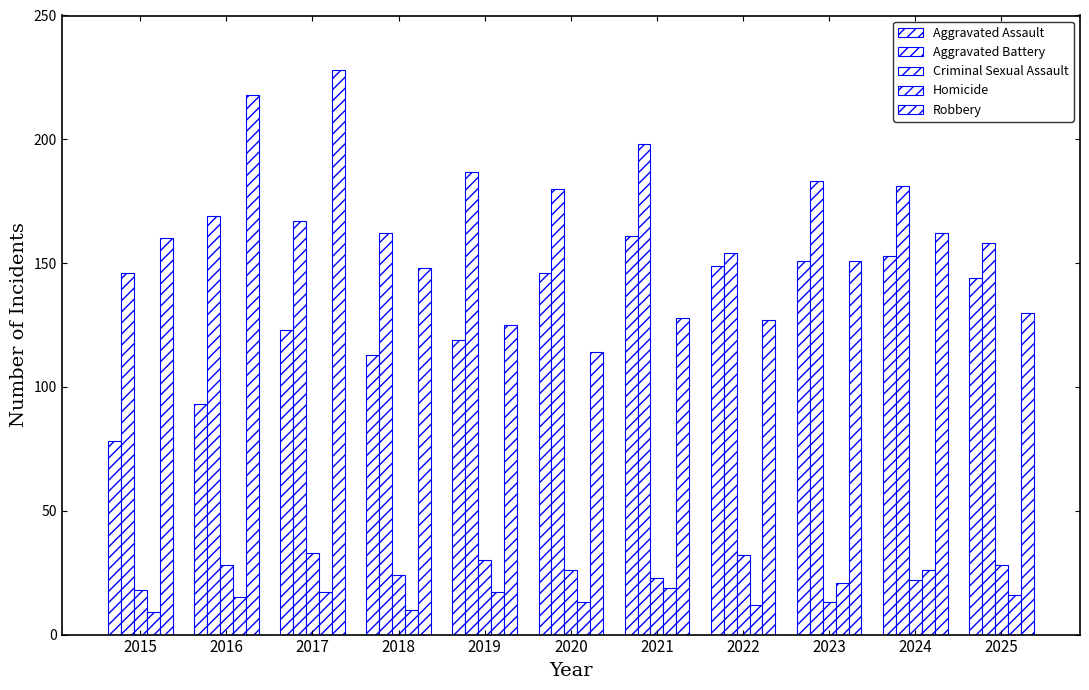

Reading left to right, extract all data points from this chart.

Aggravated Assault: 2015=78	2016=93	2017=123	2018=113	2019=119	2020=146	2021=161	2022=149	2023=151	2024=153	2025=144
Aggravated Battery: 2015=146	2016=169	2017=167	2018=162	2019=187	2020=180	2021=198	2022=154	2023=183	2024=181	2025=158
Criminal Sexual Assault: 2015=18	2016=28	2017=33	2018=24	2019=30	2020=26	2021=23	2022=32	2023=13	2024=22	2025=28
Homicide: 2015=9	2016=15	2017=17	2018=10	2019=17	2020=13	2021=19	2022=12	2023=21	2024=26	2025=16
Robbery: 2015=160	2016=218	2017=228	2018=148	2019=125	2020=114	2021=128	2022=127	2023=151	2024=162	2025=130